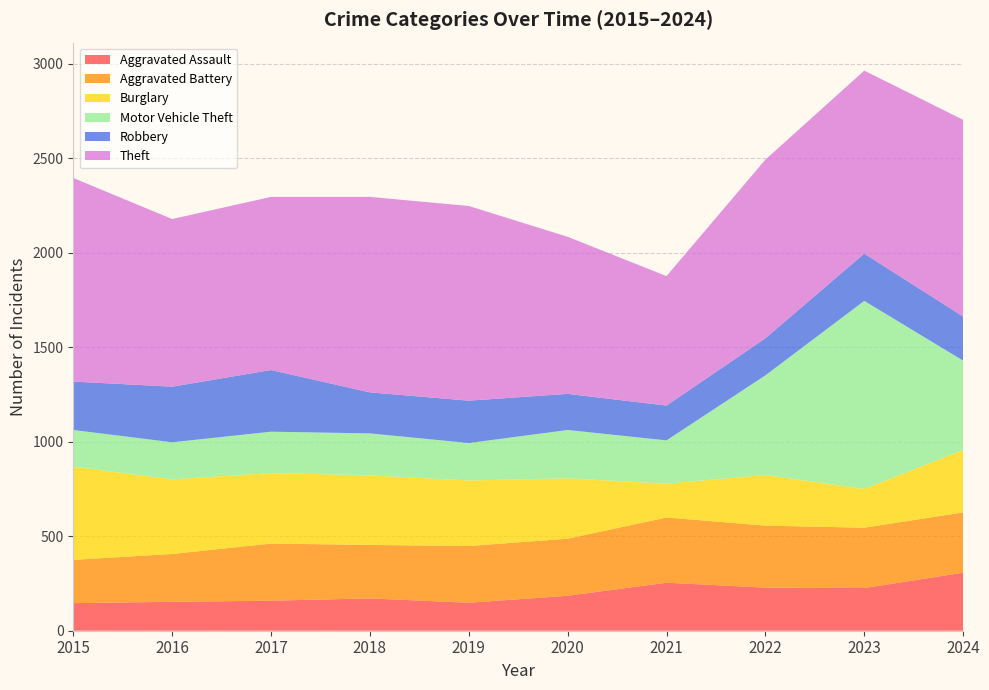

Reading left to right, extract all data points from this chart.

Aggravated Assault: 2015=146	2016=153	2017=159	2018=171	2019=148	2020=185	2021=254	2022=228	2023=226	2024=307
Aggravated Battery: 2015=229	2016=253	2017=302	2018=283	2019=300	2020=302	2021=345	2022=328	2023=319	2024=319
Burglary: 2015=493	2016=395	2017=373	2018=368	2019=347	2020=319	2021=179	2022=268	2023=205	2024=330
Motor Vehicle Theft: 2015=194	2016=196	2017=219	2018=222	2019=198	2020=256	2021=229	2022=527	2023=995	2024=473
Robbery: 2015=256	2016=294	2017=326	2018=217	2019=224	2020=191	2021=184	2022=196	2023=250	2024=233
Theft: 2015=1077	2016=887	2017=916	2018=1034	2019=1030	2020=831	2021=685	2022=945	2023=968	2024=1041